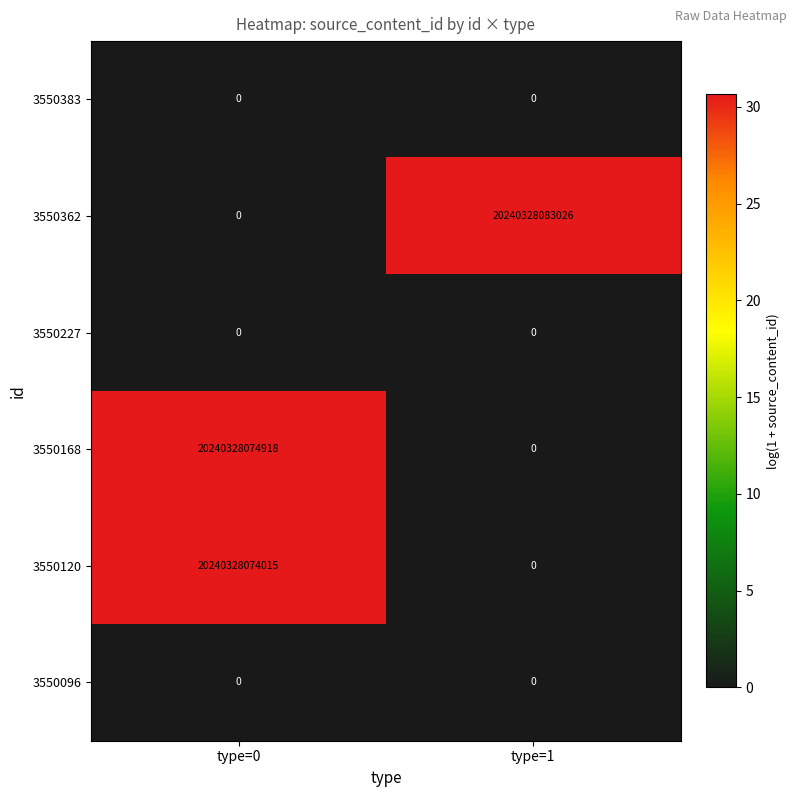

What is the difference between the 3550362 values at type=0 and type=1?

20240328083026